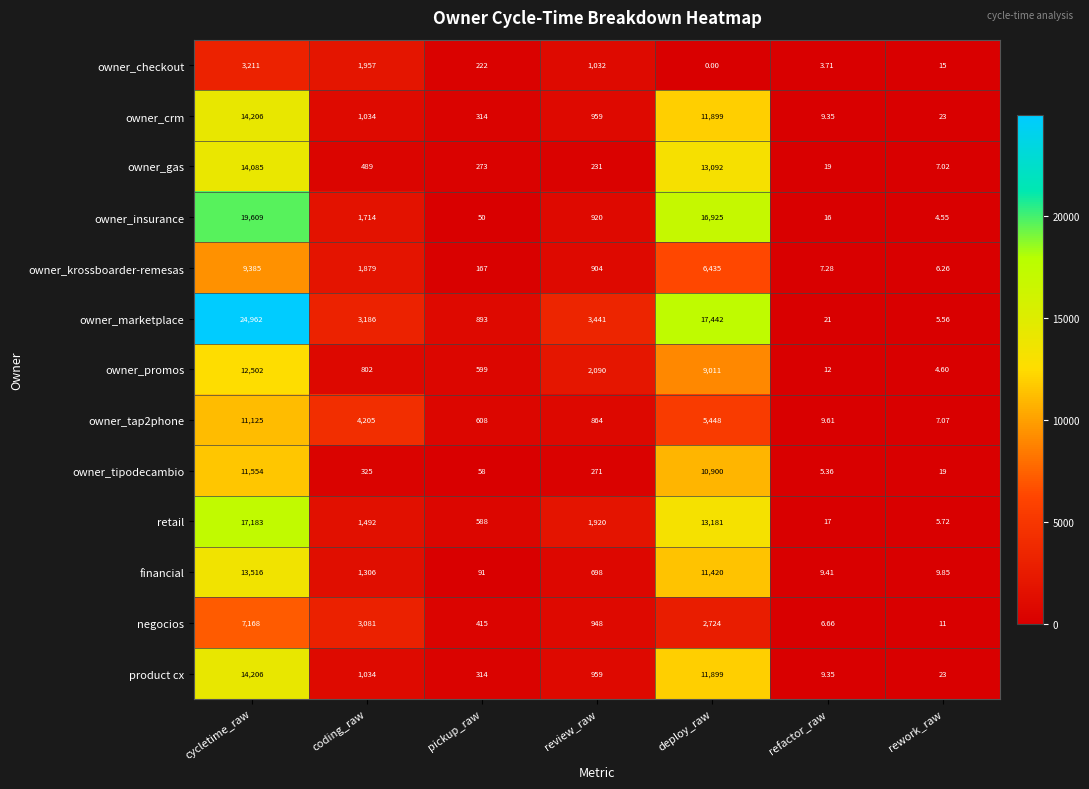

Which series has the largest range (max minus min)?

owner_marketplace